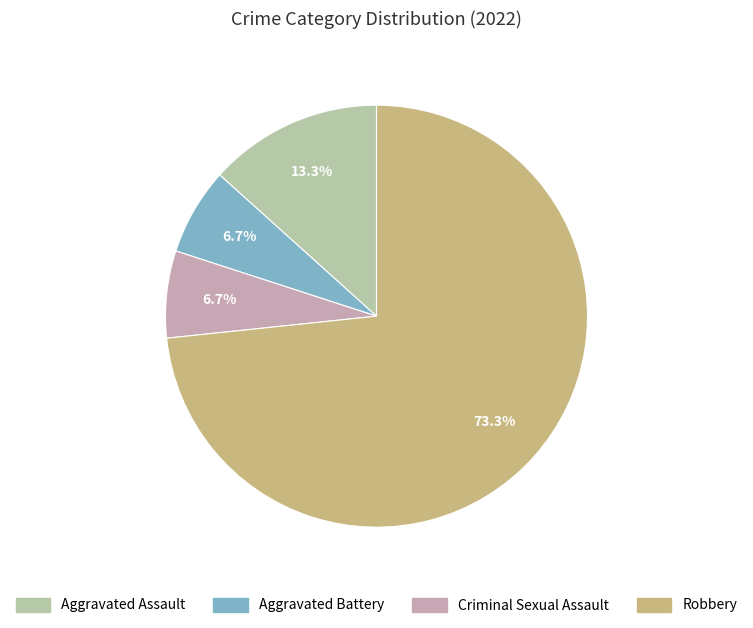

What percentage is the Criminal Sexual Assault slice, to the nearest percent?

7%